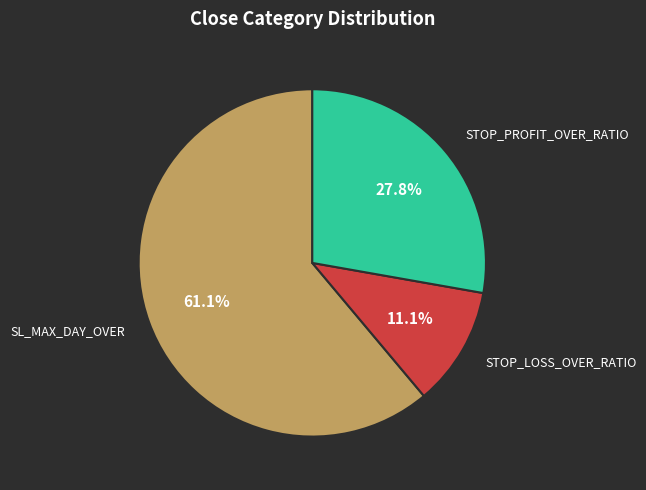

Is there a majority slice in this chart?

Yes